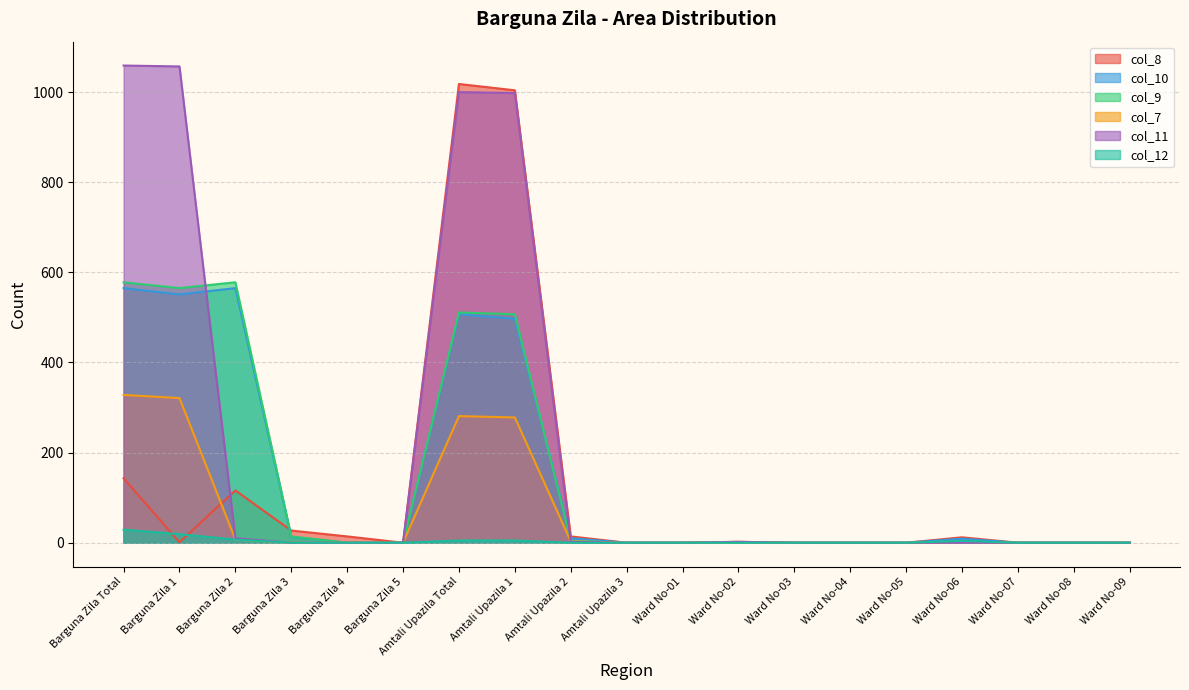

Reading right to left, what are all the values shown in this chart?

col_8: 0	0	0	12	0	0	0	2	0	0	14	1004	1018	0	14	27	116	1	143
col_10: 0	0	0	9	0	0	0	1	0	0	10	497	507	0	0	13	565	551	565
col_9: 0	0	0	3	0	0	0	1	0	0	4	507	511	0	0	14	578	565	578
col_7: 0	0	0	2	0	0	0	1	0	0	3	278	281	0	0	0	7	321	328
col_11: 0	0	0	0	0	0	0	2	0	0	2	998	1000	0	0	0	10	1057	1059
col_12: 0	0	0	4	0	0	0	0	0	0	0	5	5	0	0	0	7	19	29